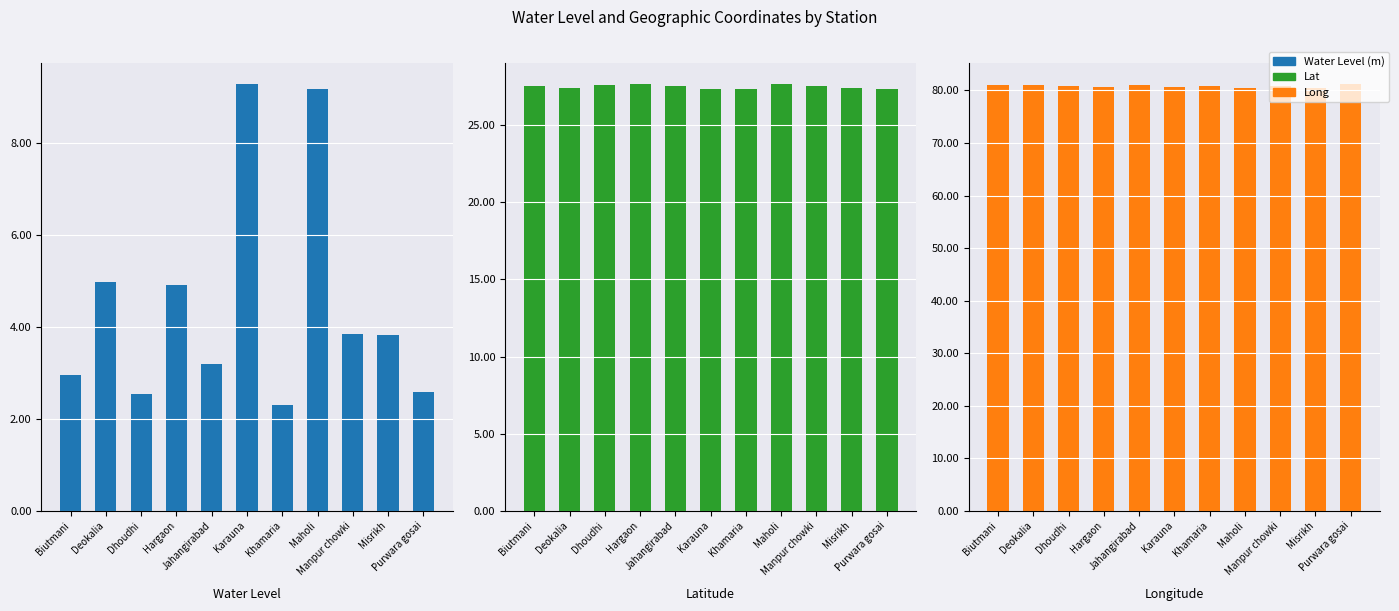

Reading left to right, list all the values displayed in this chart.

Water Level (m): 2.9	5.0	2.5	4.9	3.2	9.3	2.3	9.2	3.9	3.8	2.6
Lat: 27.6	27.4	27.6	27.7	27.5	27.4	27.4	27.7	27.5	27.4	27.3
Long: 81.0	81.0	80.8	80.7	81.1	80.6	80.9	80.5	80.9	80.5	81.2